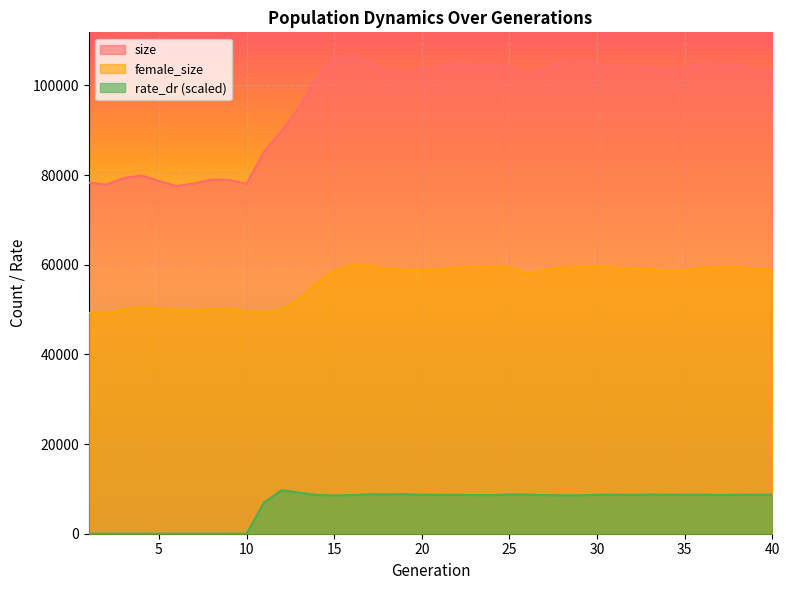

At which category does size reach its first local peak?

4